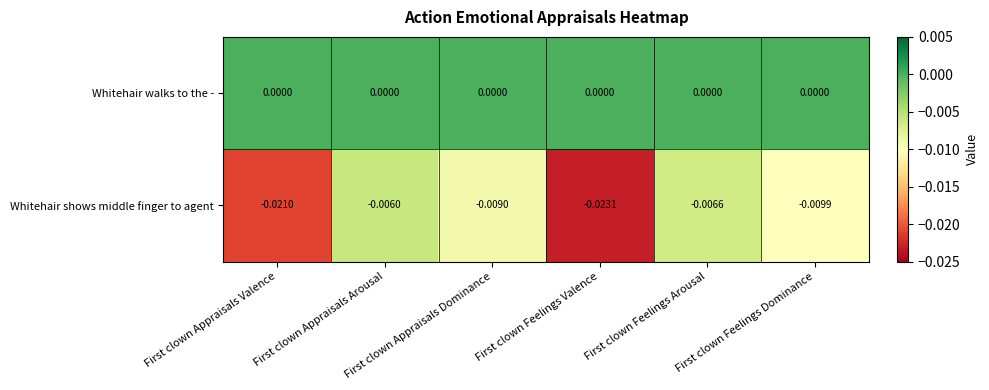

List the series in order of their overall mean, highest first.

Whitehair walks to the -, Whitehair shows middle finger to agent